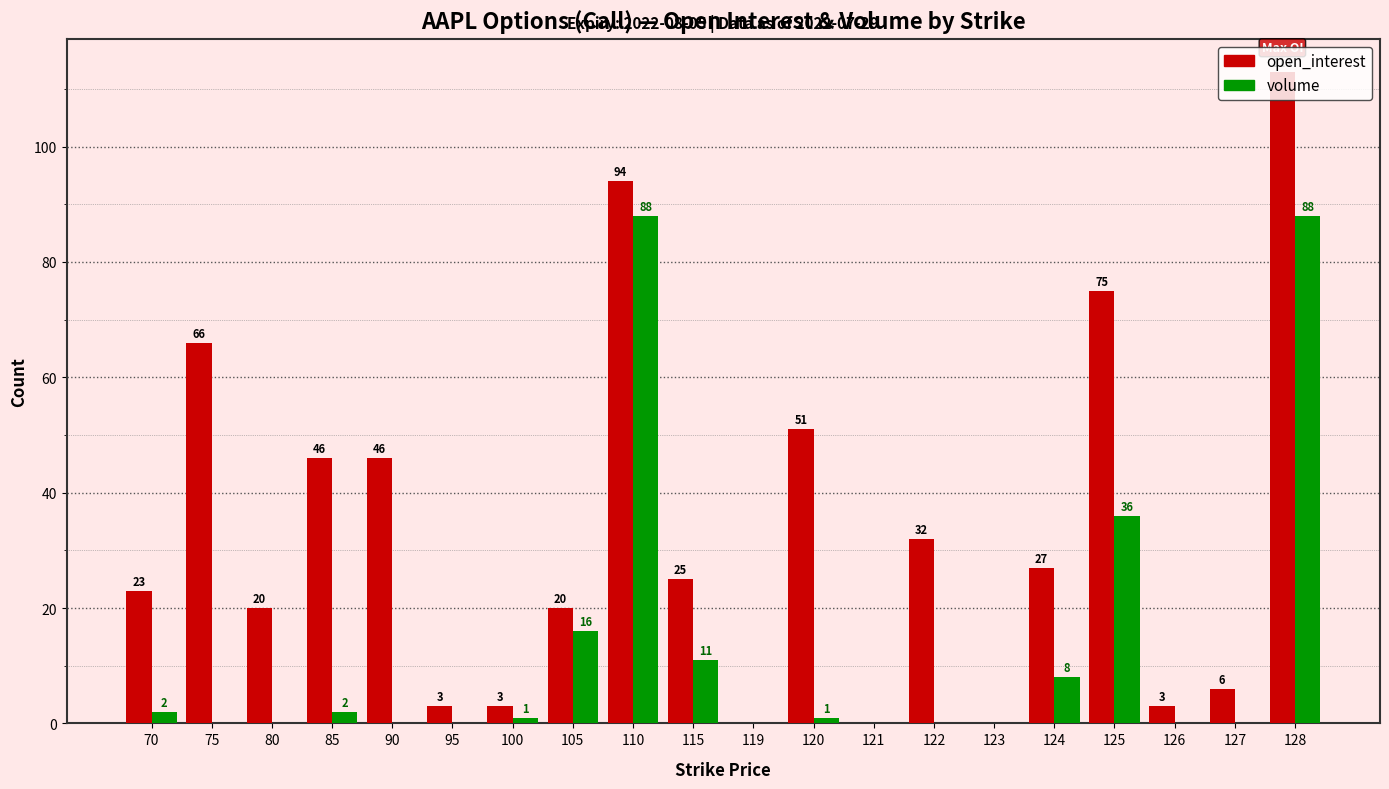

Are the bars grouped side by side (vs. stacked)?

Yes